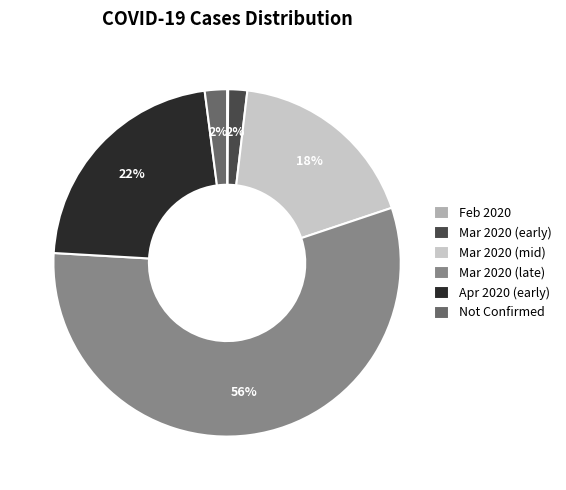

Is it true that Mar 2020 (mid) is 18% of the pie?

True